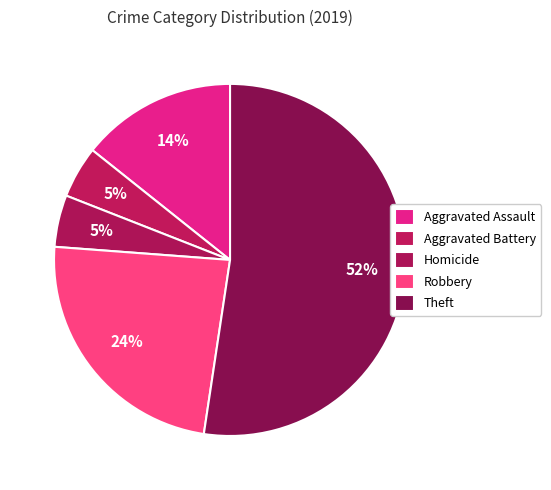

Count the number of slices in the pie.

5